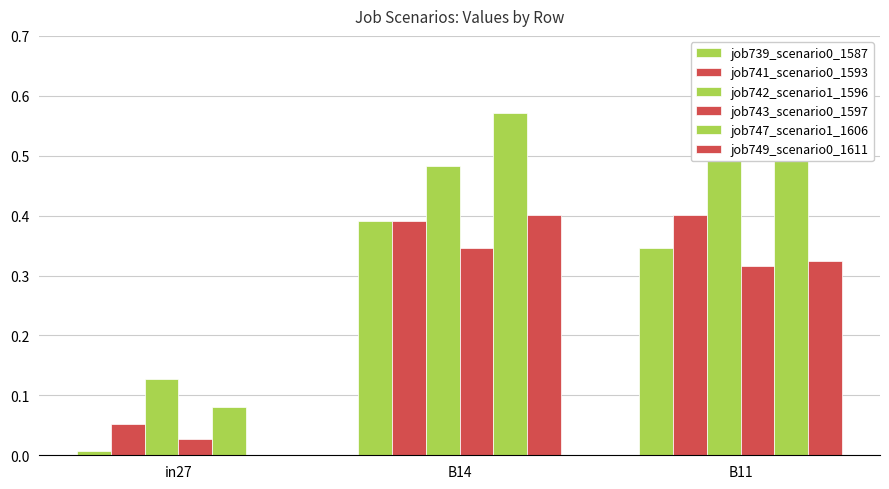

List the series in order of their peak value, highest first.

job747_scenario1_1606, job742_scenario1_1596, job741_scenario0_1593, job749_scenario0_1611, job739_scenario0_1587, job743_scenario0_1597